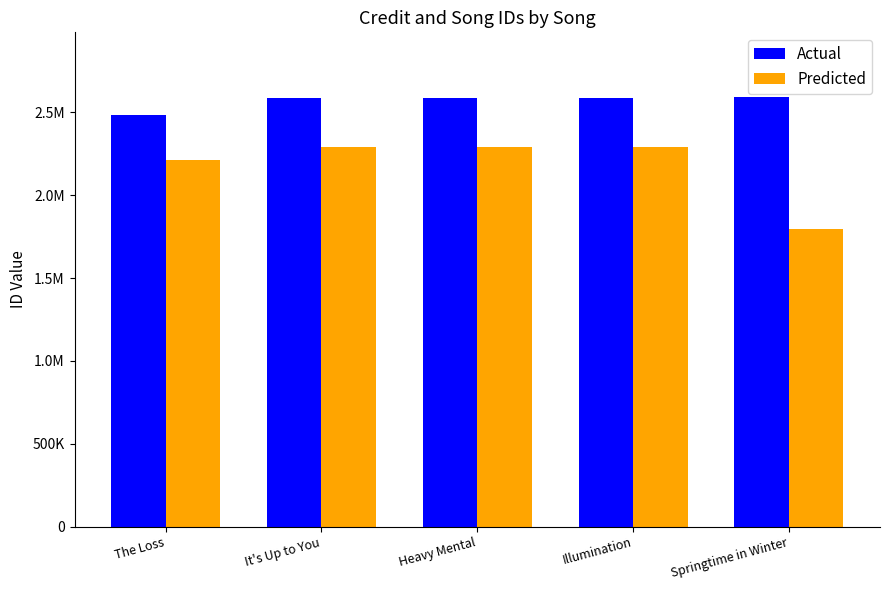

At The Loss, list the series in order from smallest to largest.

Predicted, Actual